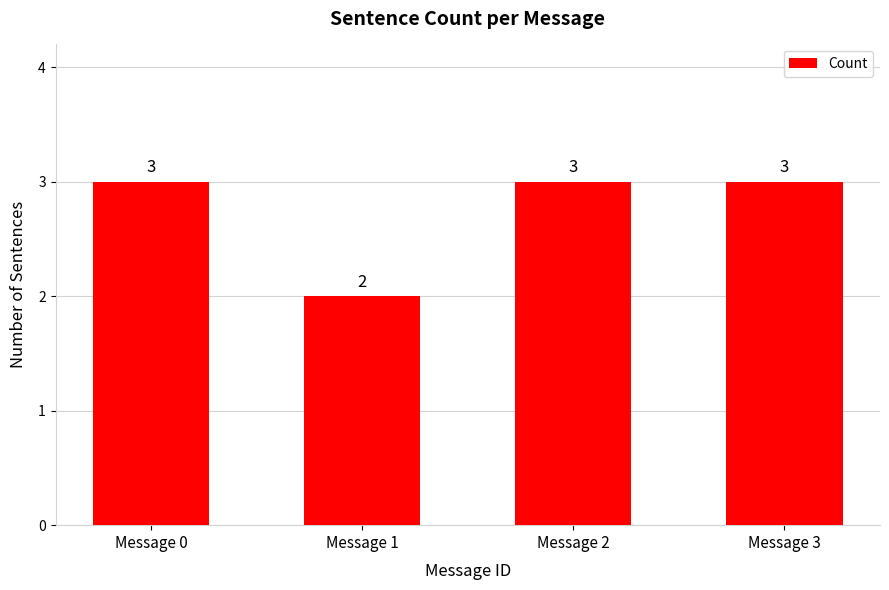

What is the value of the 4th bar from the left?

3